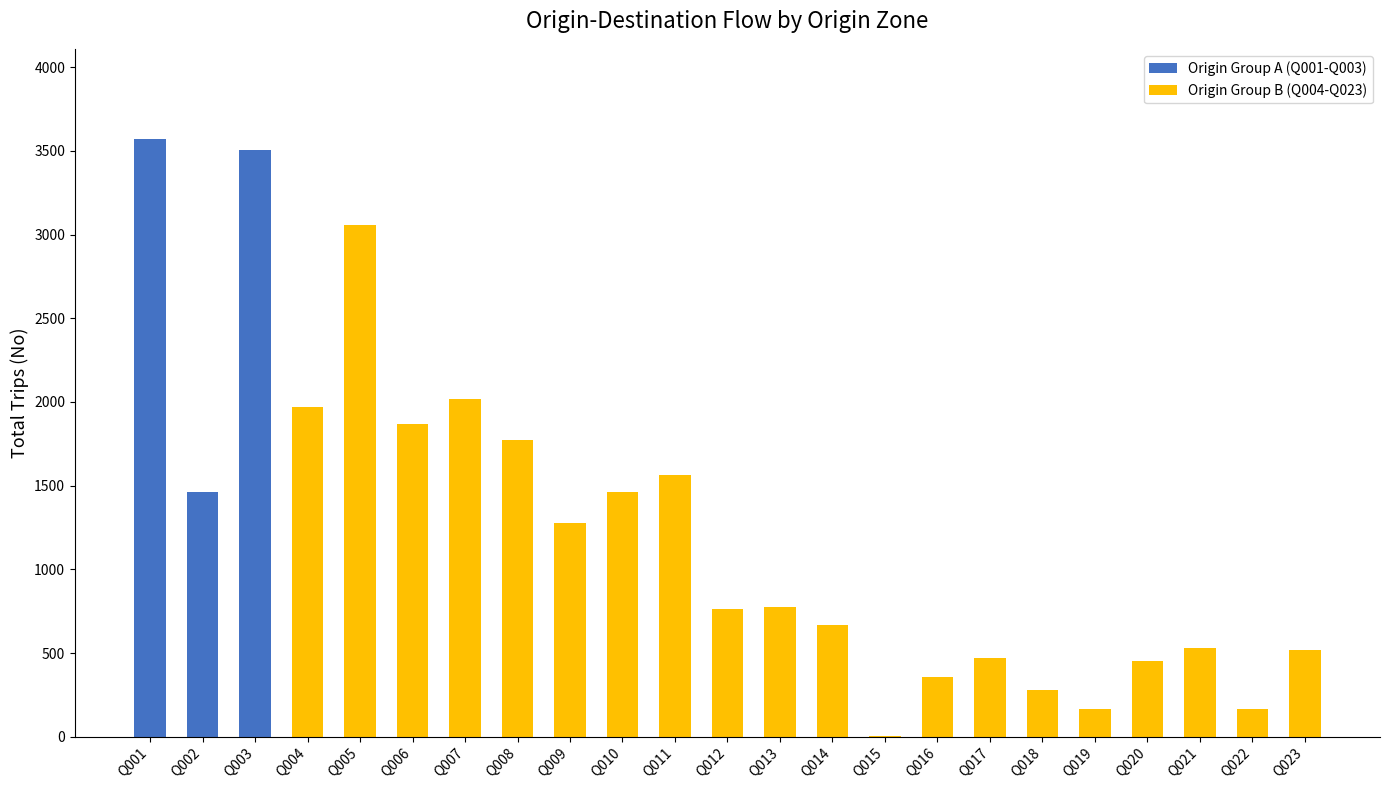

What value does the data have at Q022?

166